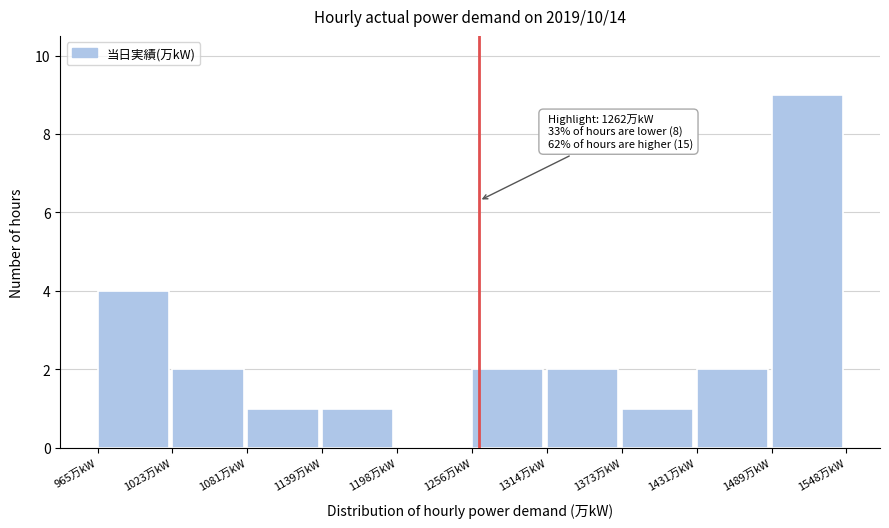

Which range on the x-axis has the tallest bar?

1490 to 1550